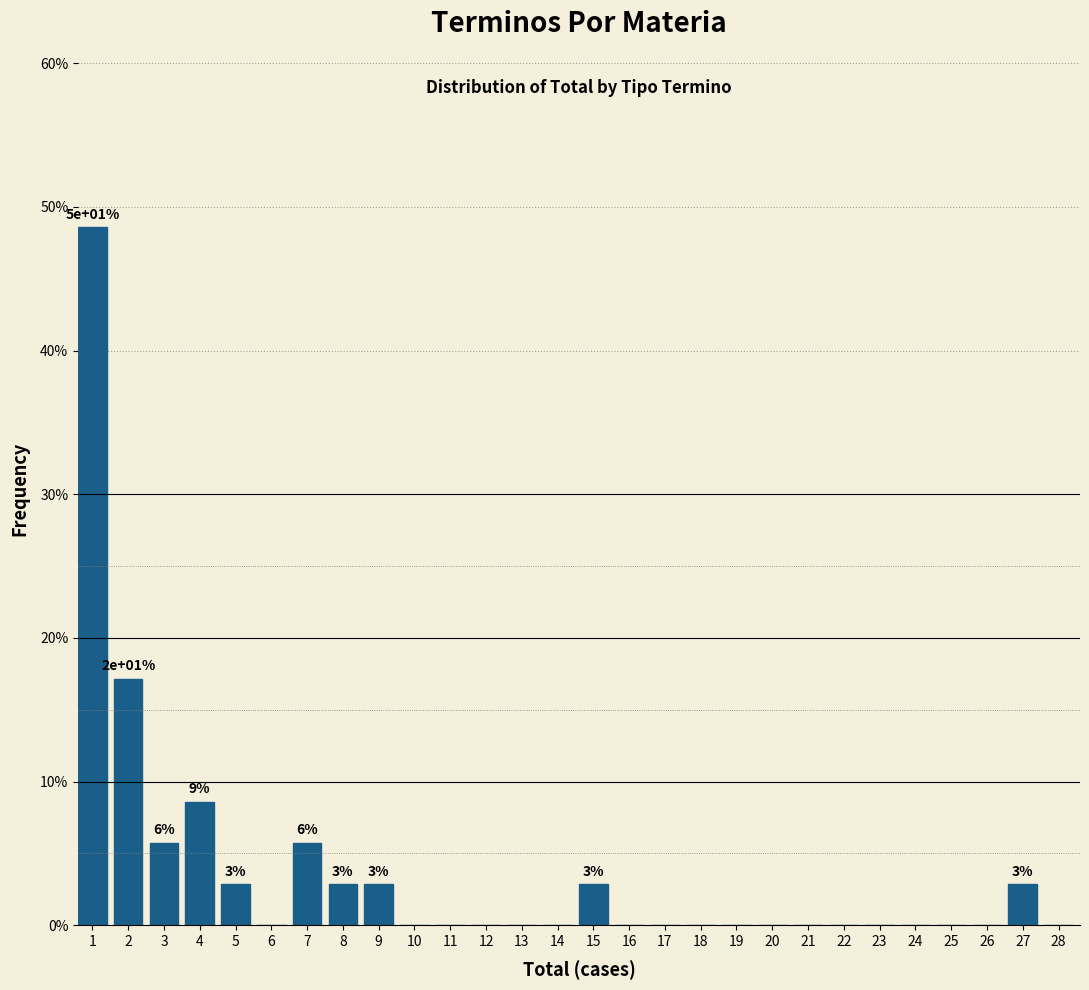

Reading right to left, what are all the values shown in this chart?

28=0.0	27=2.9	26=0.0	25=0.0	24=0.0	23=0.0	22=0.0	21=0.0	20=0.0	19=0.0	18=0.0	17=0.0	16=0.0	15=2.9	14=0.0	13=0.0	12=0.0	11=0.0	10=0.0	9=2.9	8=2.9	7=5.7	6=0.0	5=2.9	4=8.6	3=5.7	2=17.1	1=48.6